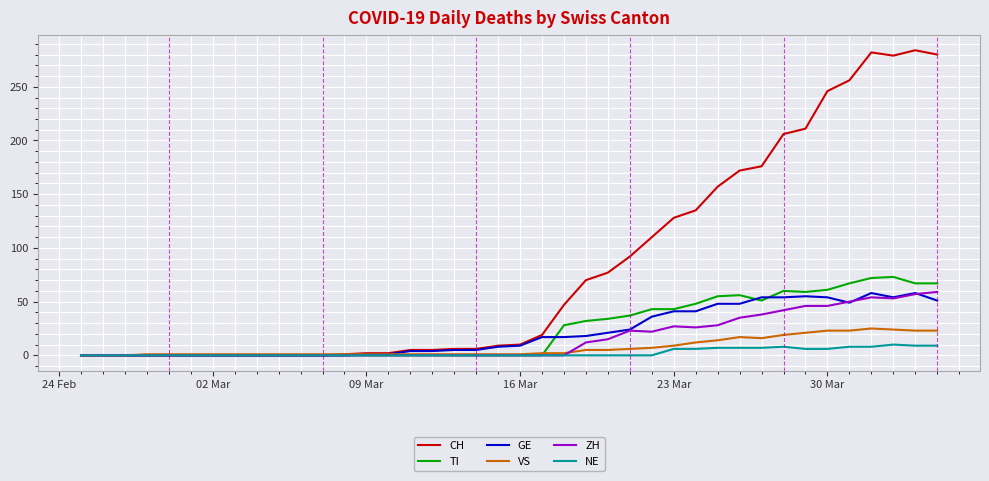

Which series has the largest total across all categories?

CH